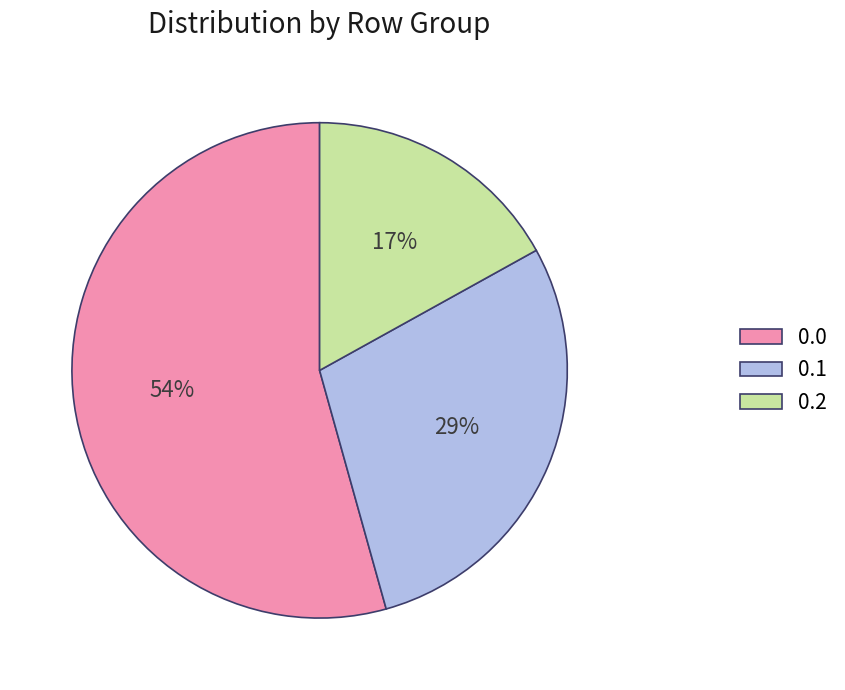

To the nearest percent, what is the average slice percentage?

33%